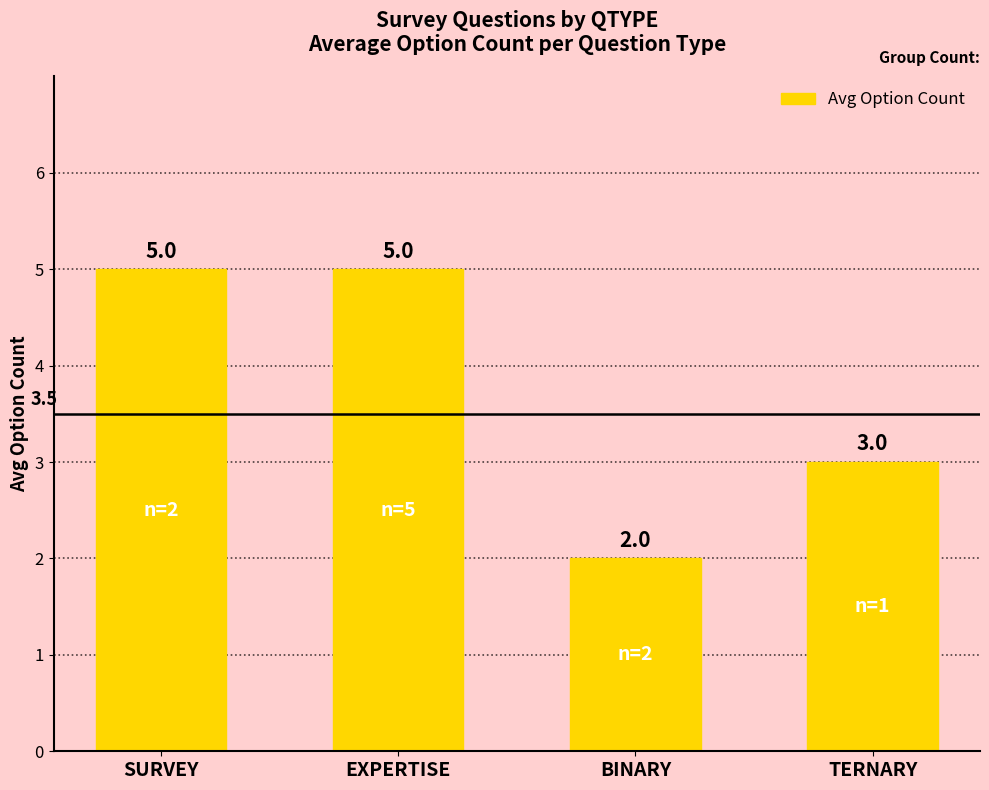

What is the value of the 1st bar from the left?

5